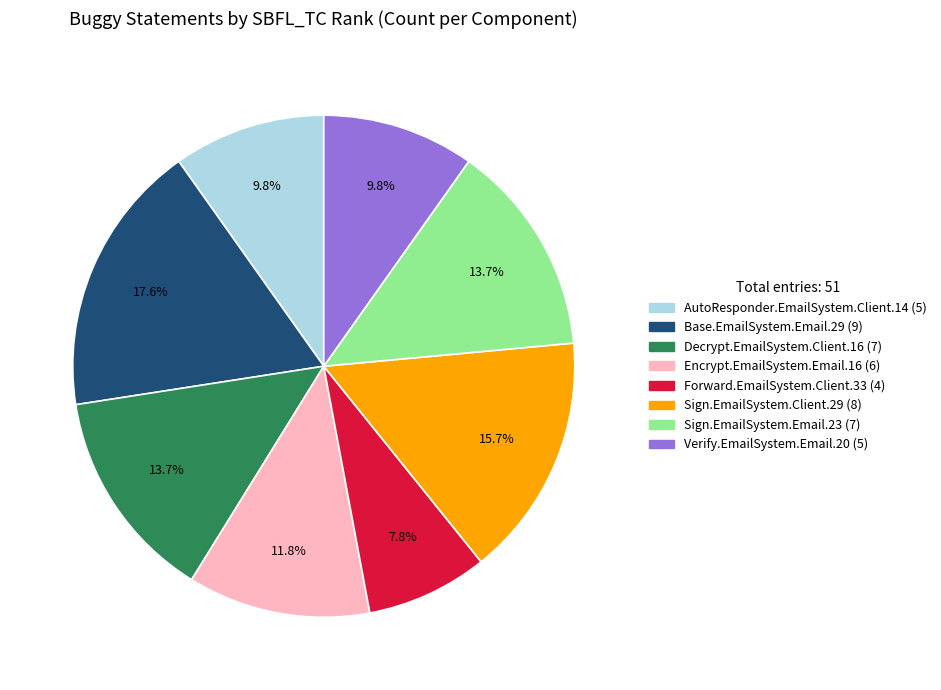

Approximately how many times larger is the value at Sign.EmailSystem.Email.23 compared to AutoResponder.EmailSystem.Client.14?

1.4